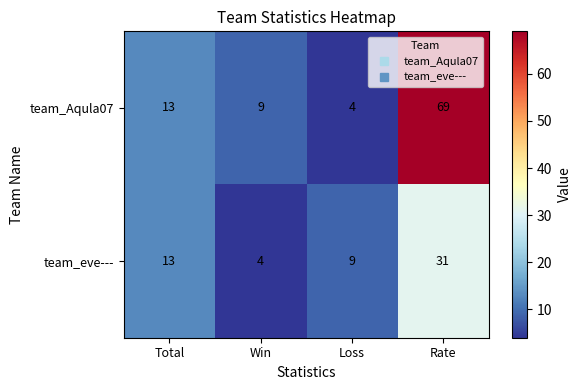

Is the value of team_Aqula07 at Win greater than the value of team_eve--- at Win?

Yes